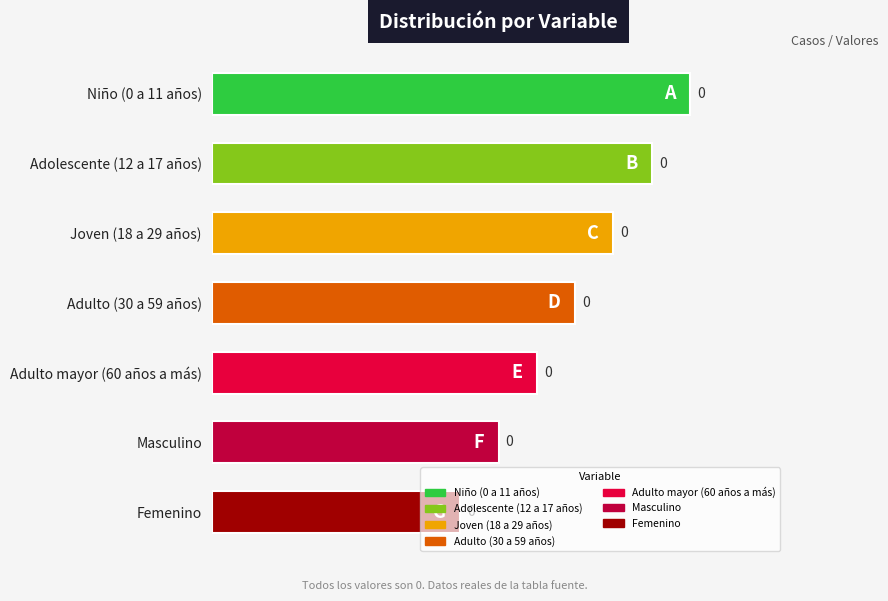

Does the chart contain any negative values?

No